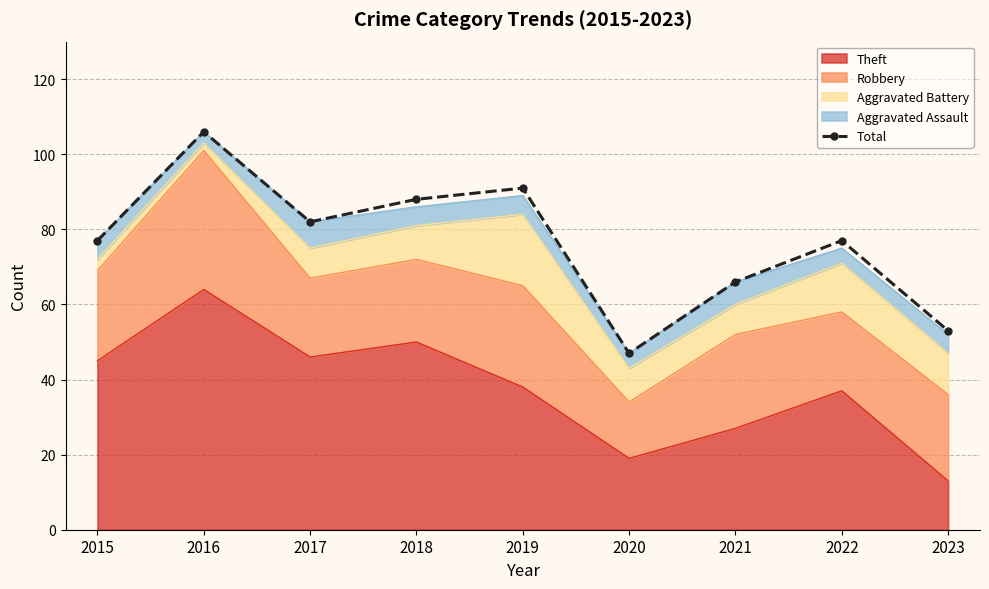

What is the difference between the second highest and minimum values?

44